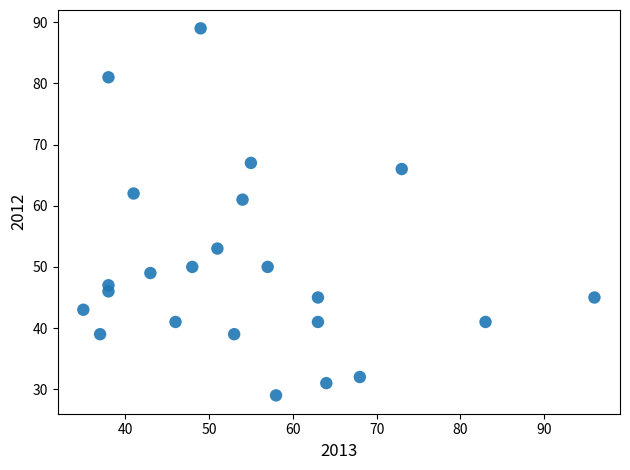

What Y value in the scatter plot is closest to 59?

61